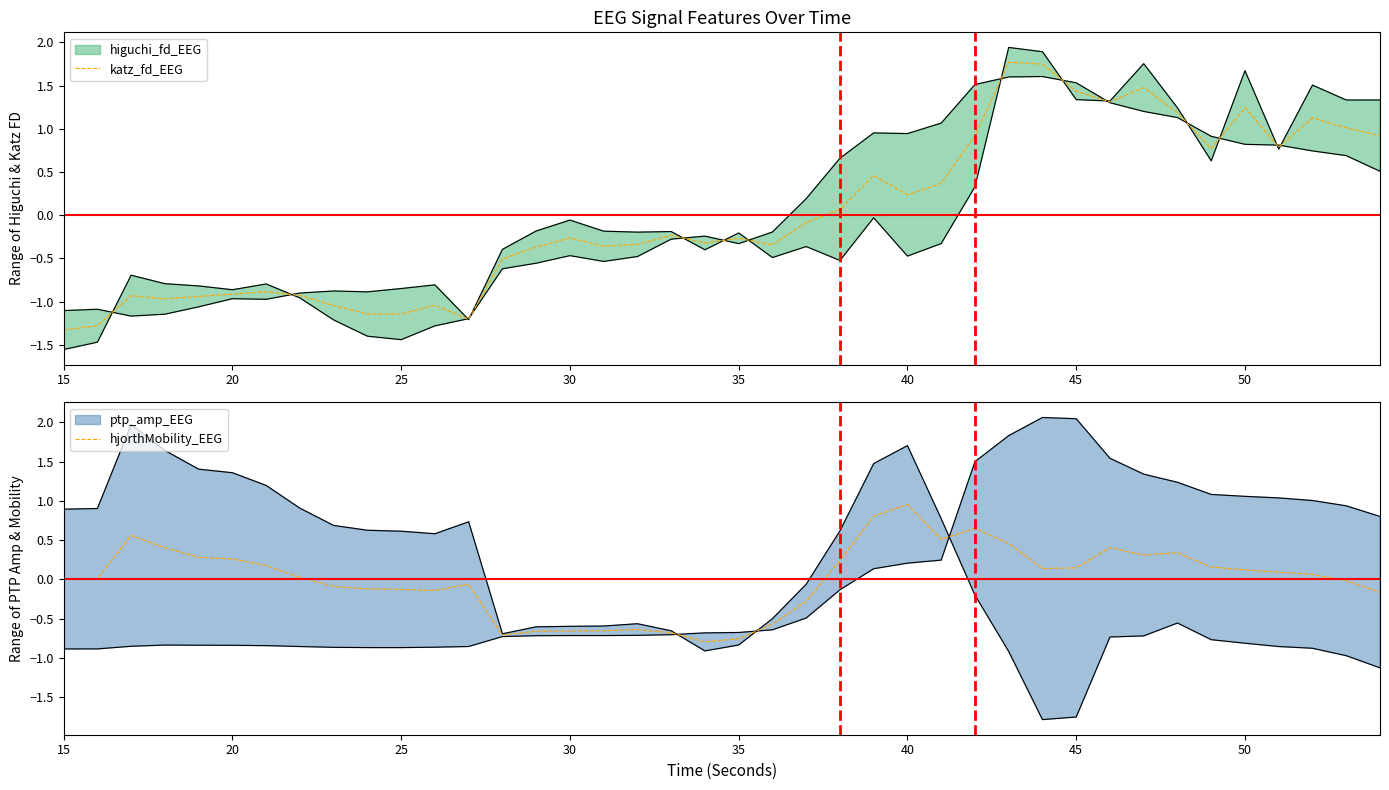

At which label does katz_fd_EEG reach its minimum?

15